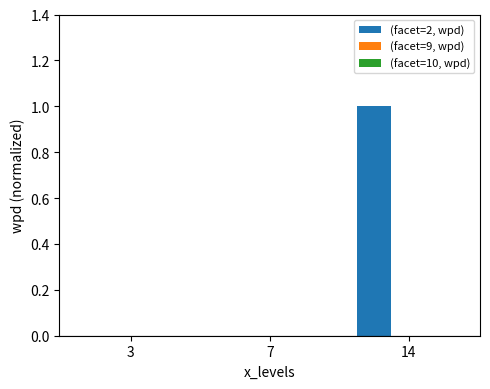

The value of (facet=2, wpd) at 7 is -0.4. True or false?

False